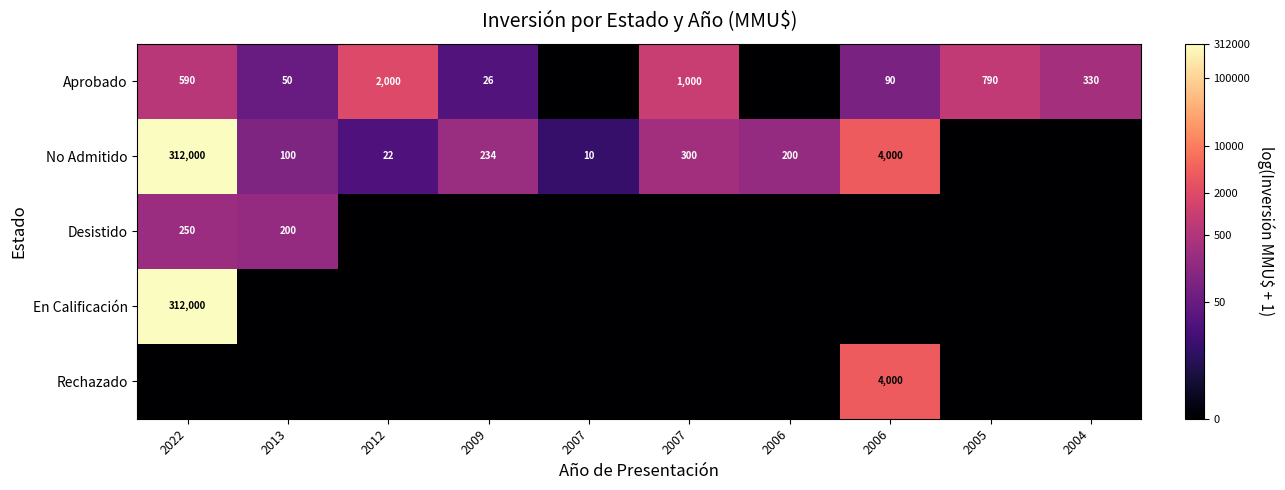

Where is Aprobado nearest to the value 3?

2009